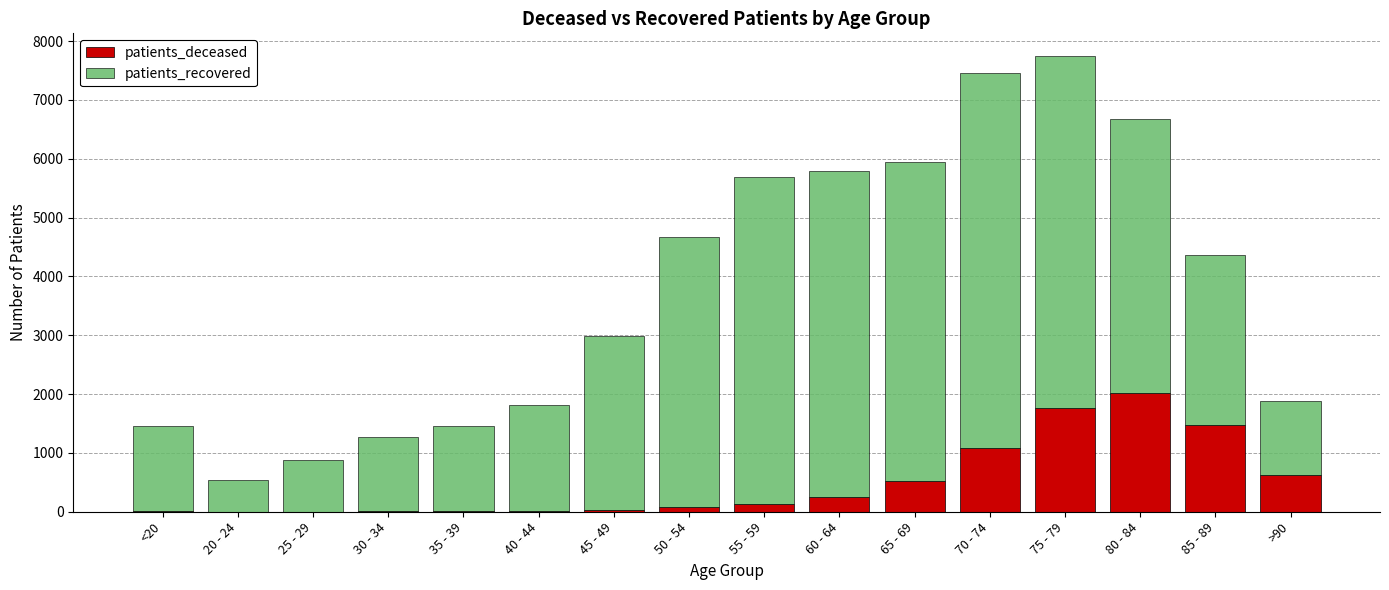

What is the maximum value for patients_deceased?

2023